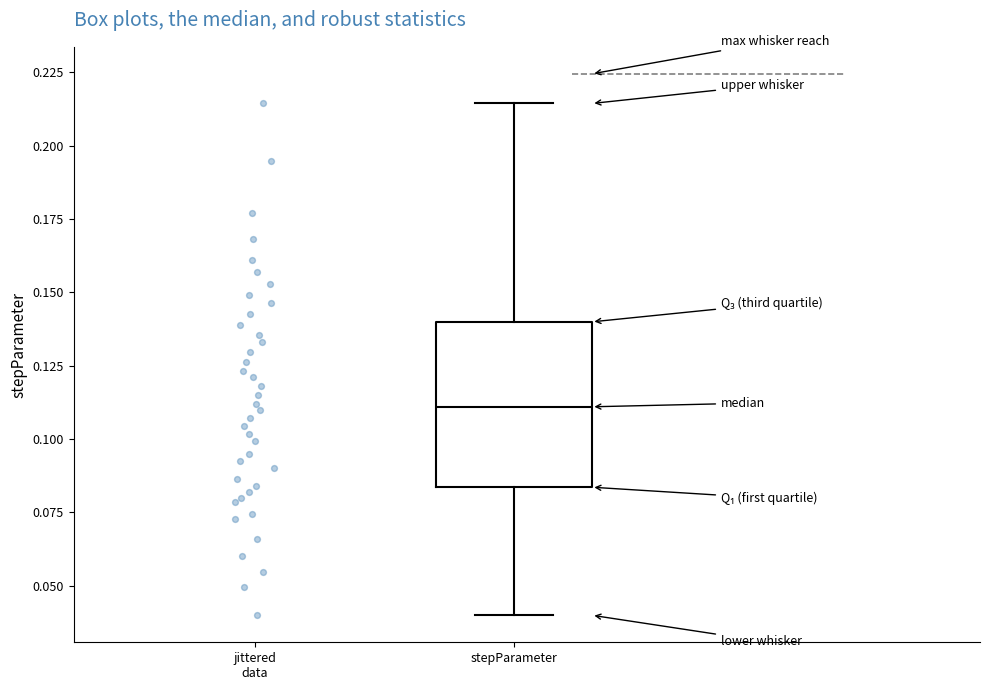

Read this box plot against the y-axis: the position of the median line, the range covered by the box, and the ends of both whiskers. The values are not printed on the chart, so give them approximately, as read against the axis.

median 0.110, box 0.085 to 0.140, whiskers 0.040 to 0.215